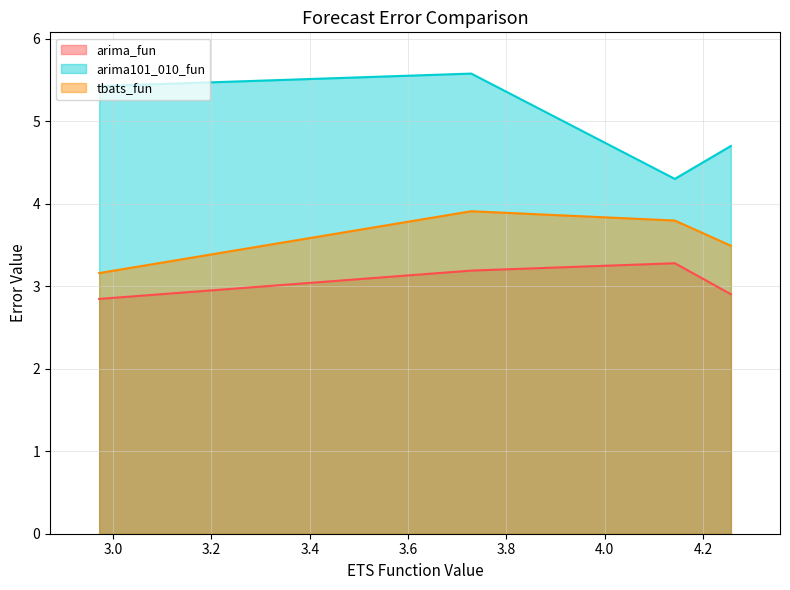

How many interior local peaks does the arima_fun series have?

1